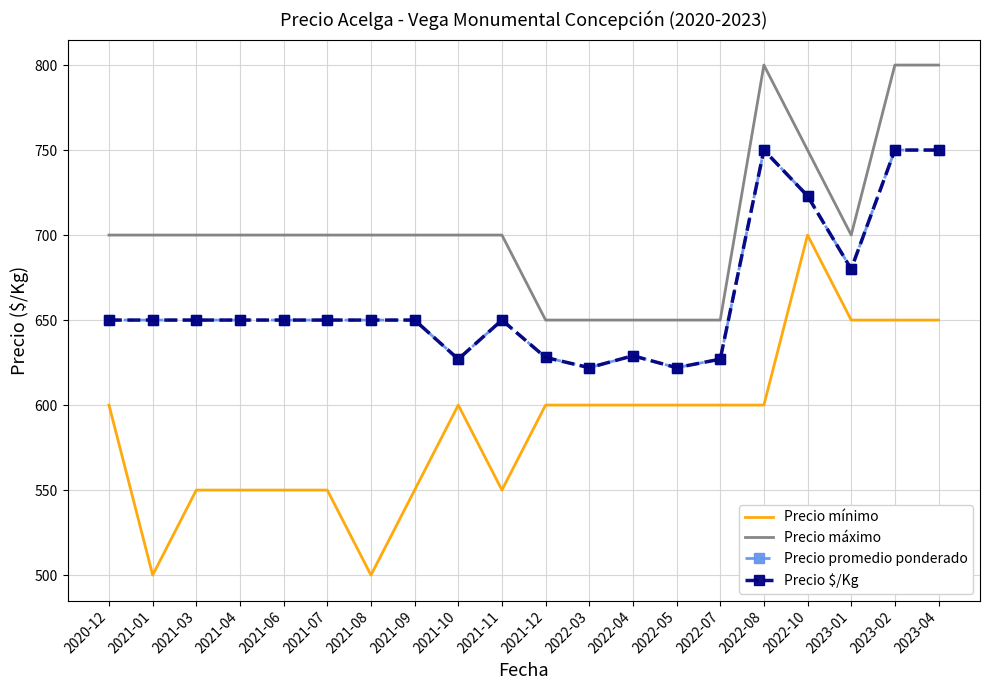

True or false: Precio máximo has a value of 800 at 2023-02.

True